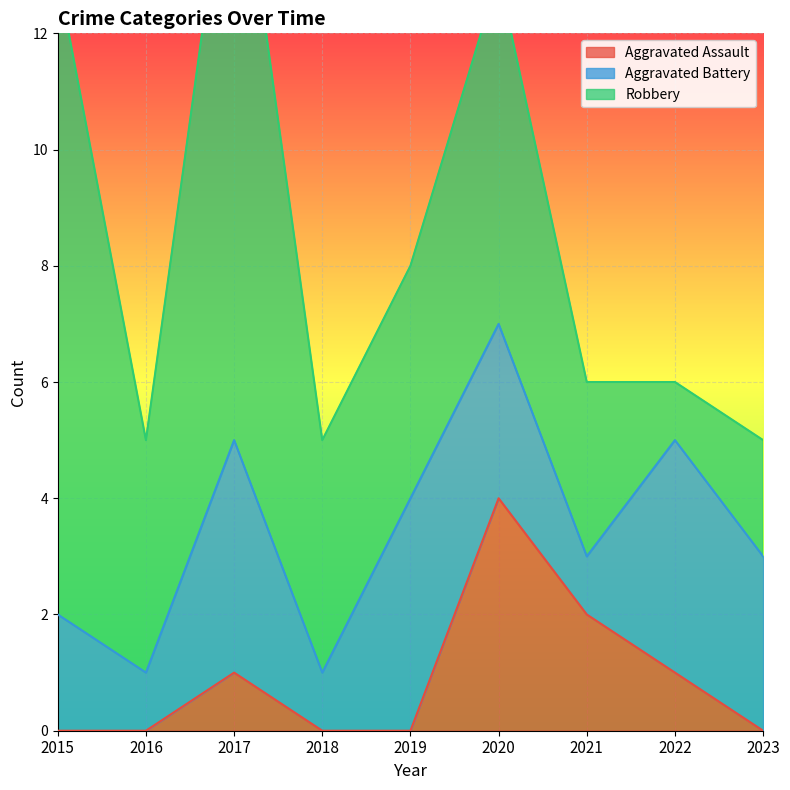

What is the sum of the Aggravated Assault values at 2021 and 2017?

3